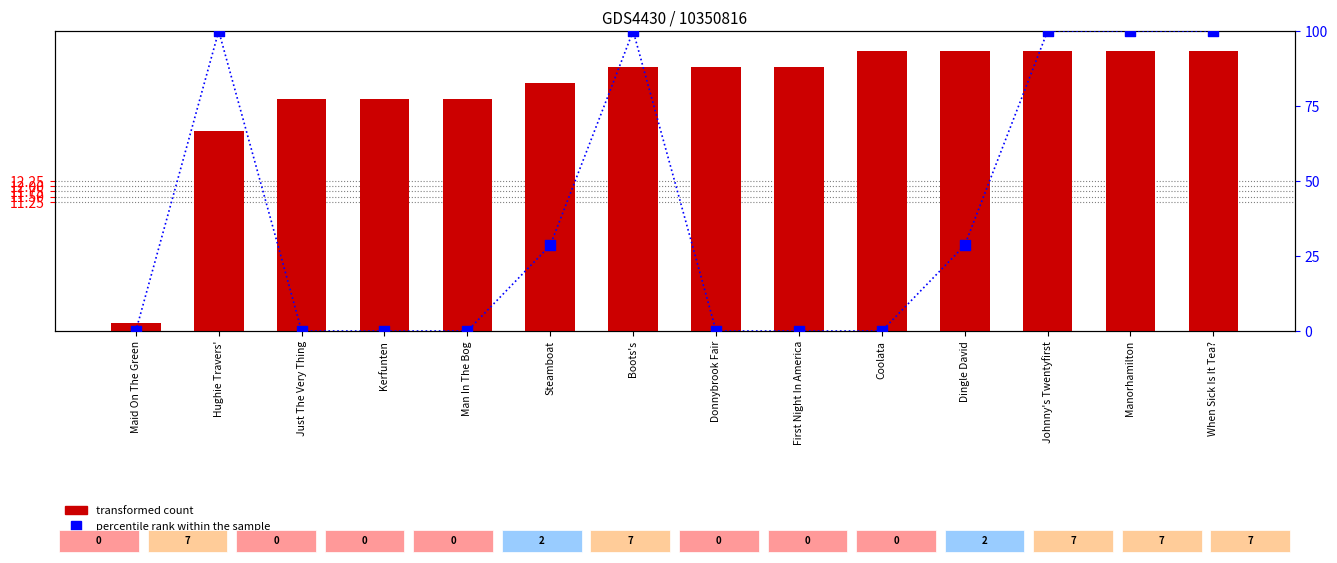

Which series reaches the maximum Y coordinate?

percentile rank within the sample